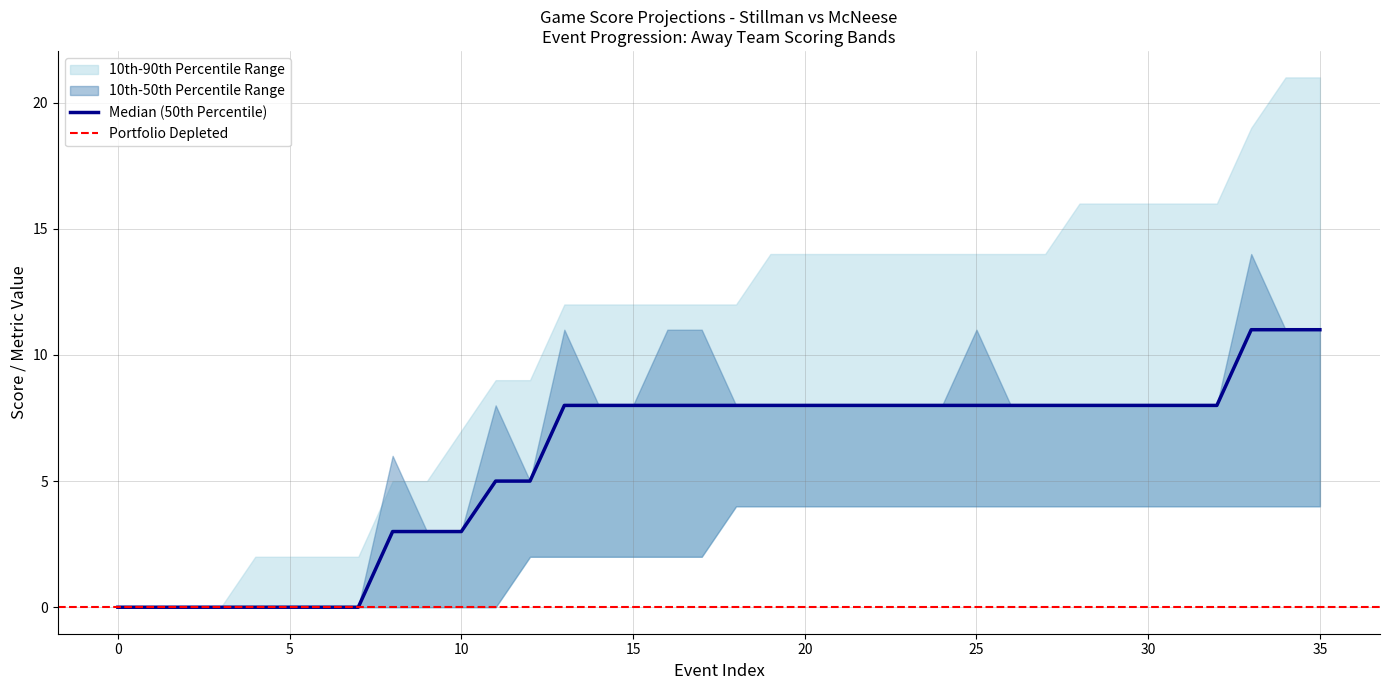

Count the number of data series in this chart.

4